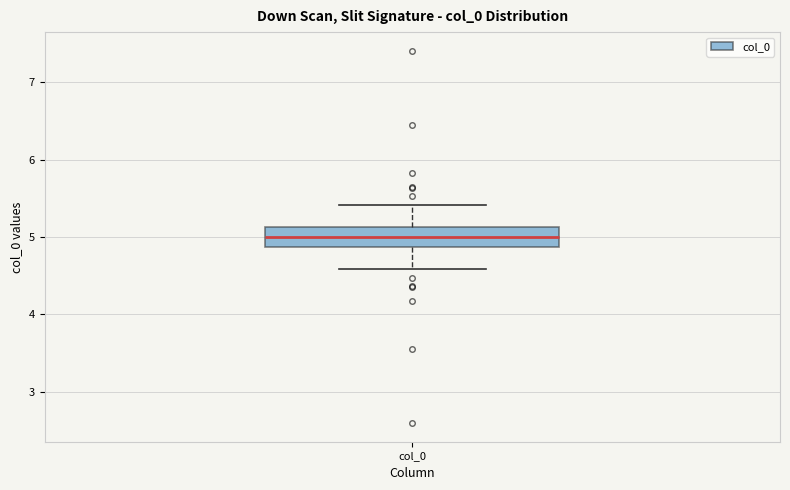

Read this box plot against the y-axis: the position of the median line, the range covered by the box, and the ends of both whiskers. The values are not printed on the chart, so give them approximately, as read against the axis.

median 5.0, box 4.9 to 5.1, whiskers 4.6 to 5.4